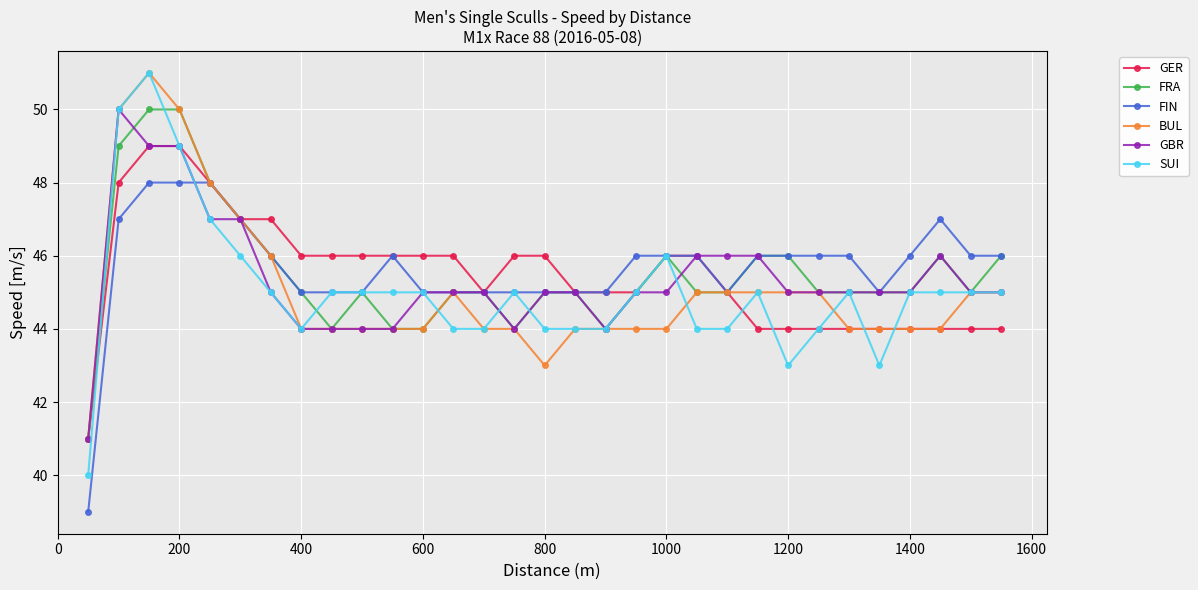

True or false: SUI has more than 0 points higher than both neighbors.

True